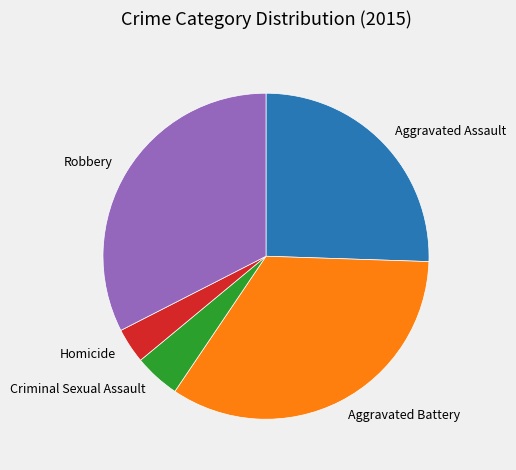

Rank the categories by value from lowest to highest.

Homicide, Criminal Sexual Assault, Aggravated Assault, Robbery, Aggravated Battery